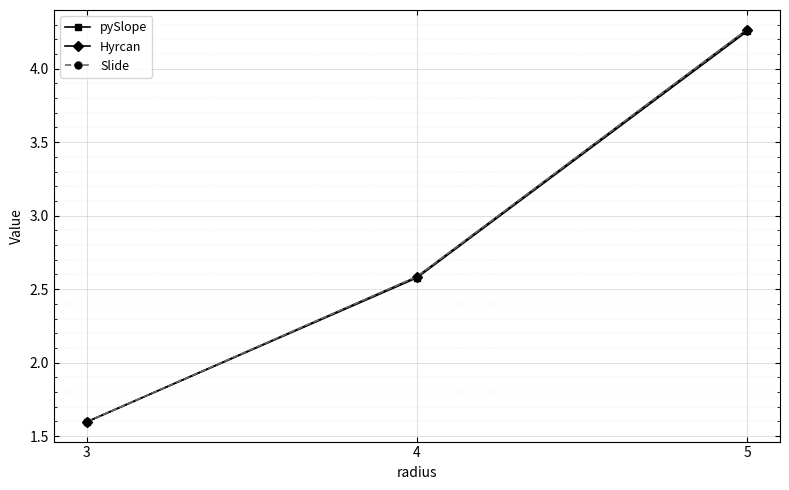

Which category has the highest value in the Slide series?

5